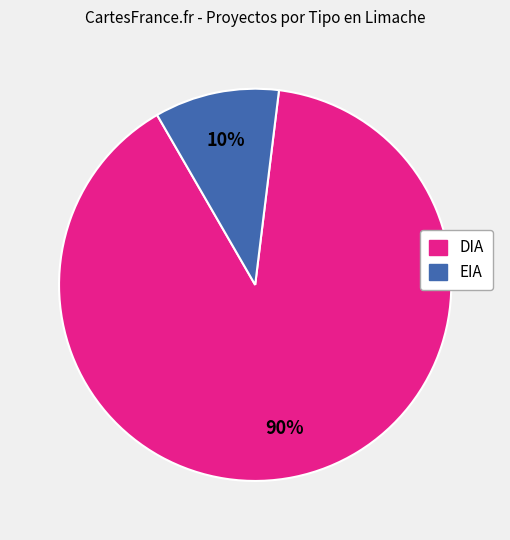

Rank the categories by value from highest to lowest.

DIA, EIA